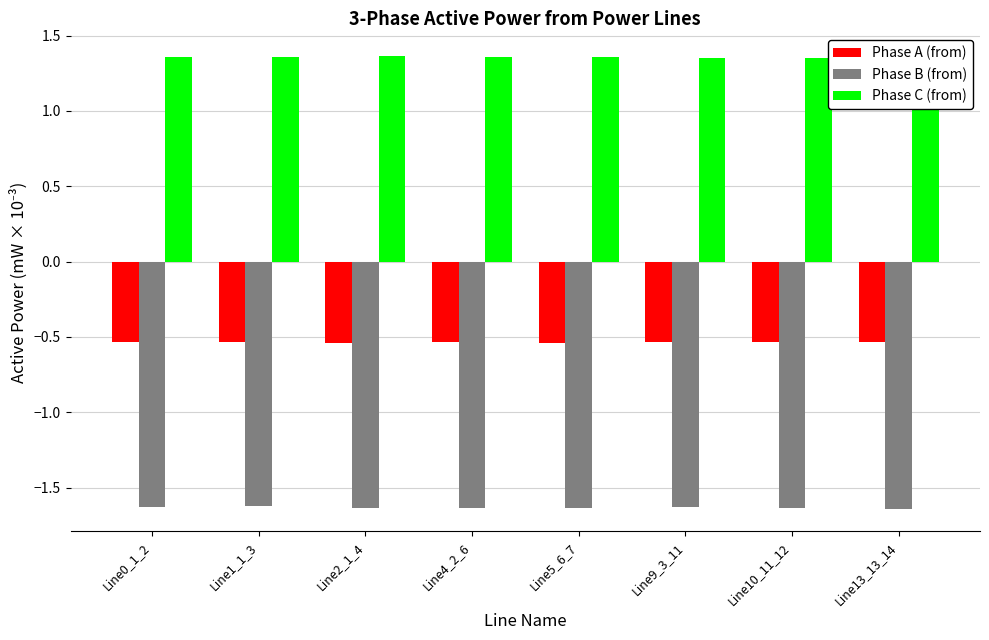

Which label corresponds to the smallest value in the chart?

Line13_13_14